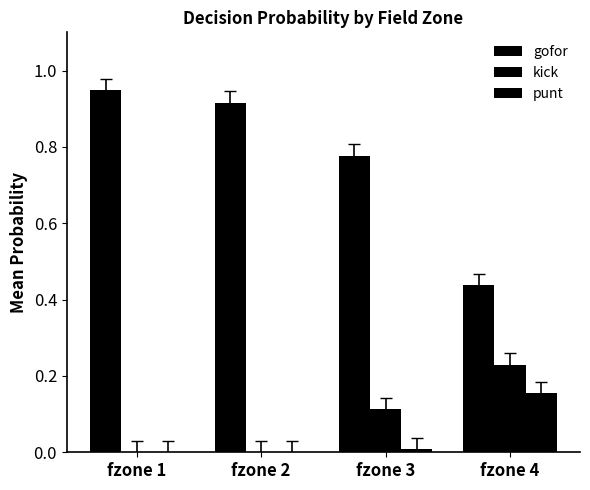

What value does the punt series have at fzone 4?

0.2